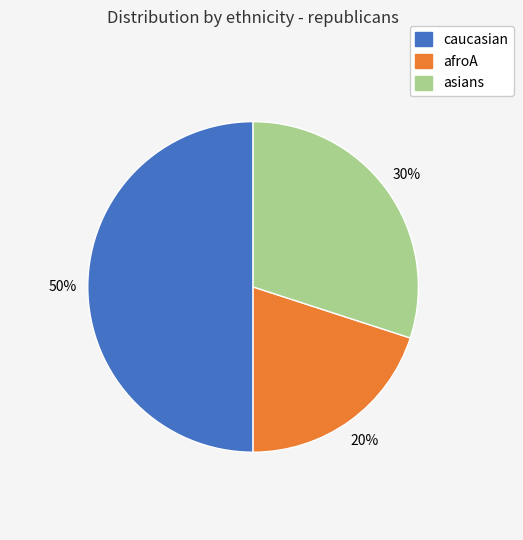

Between caucasian and asians, which is larger?

caucasian